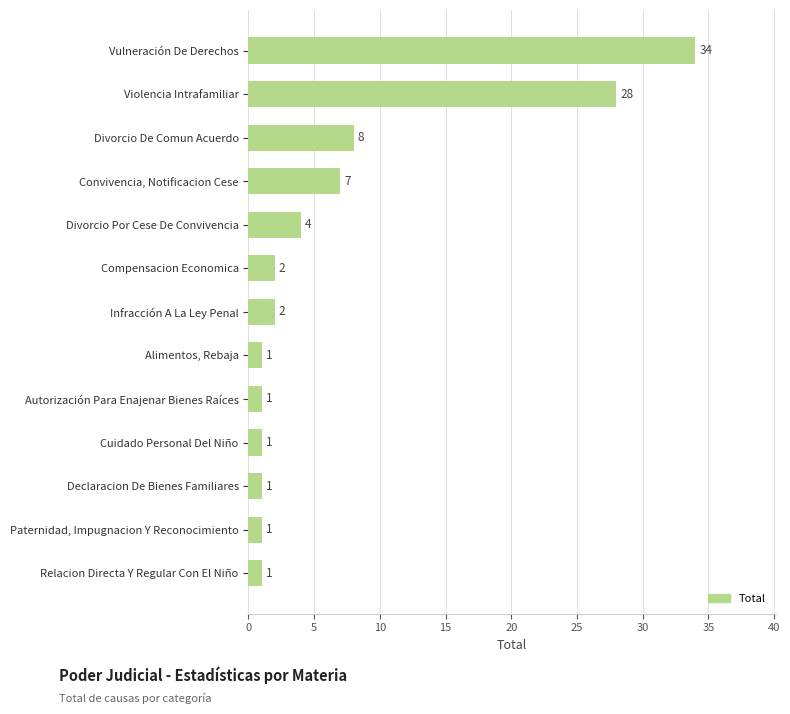

What is the label of the 10th bar from the top?

Cuidado Personal Del Niño